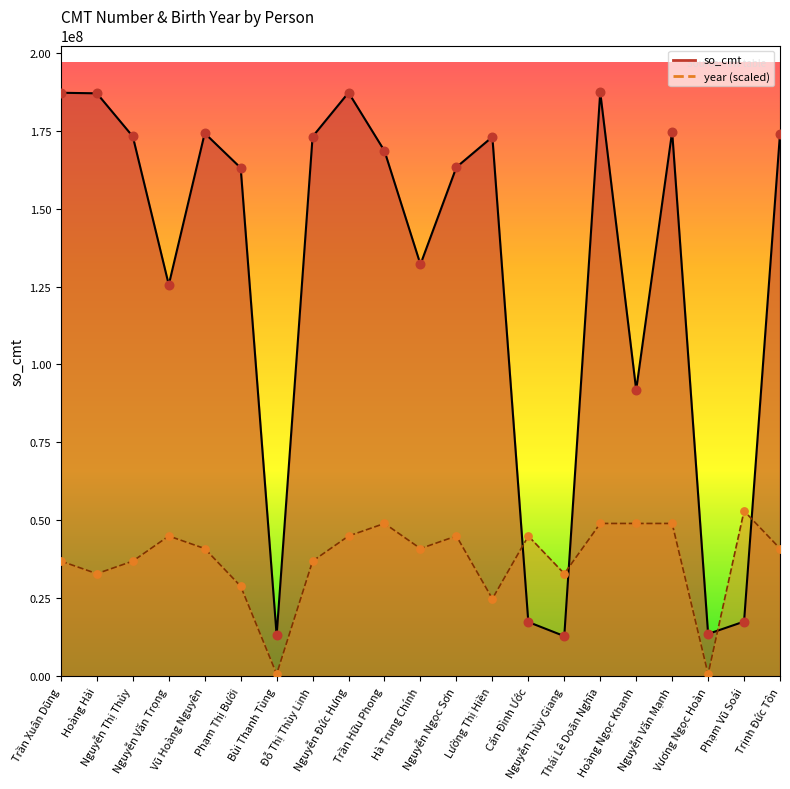

At how many categories does at least one series exceed 28357831?

19